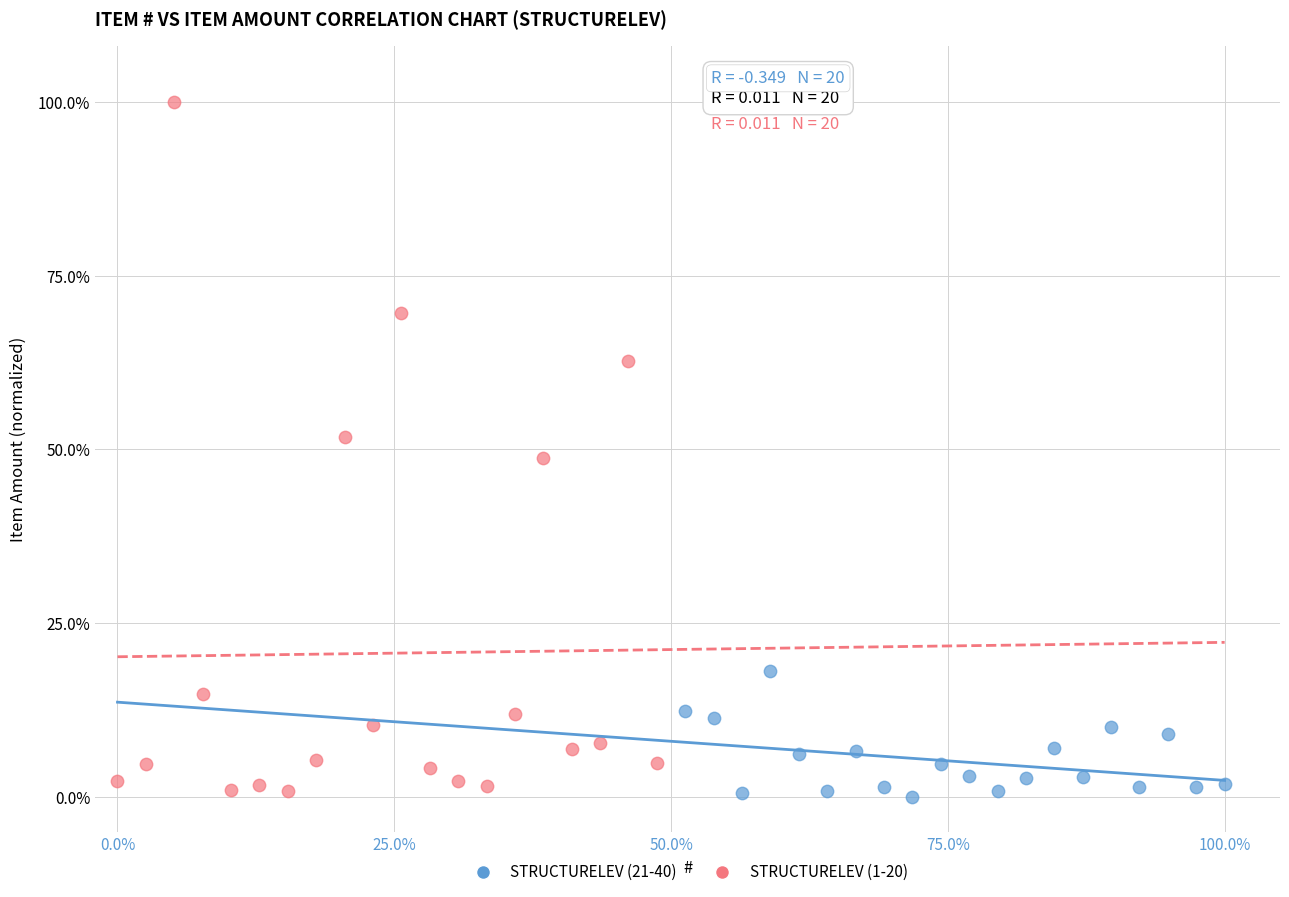

Which series reaches the maximum Y coordinate?

STRUCTURELEV (1-20)